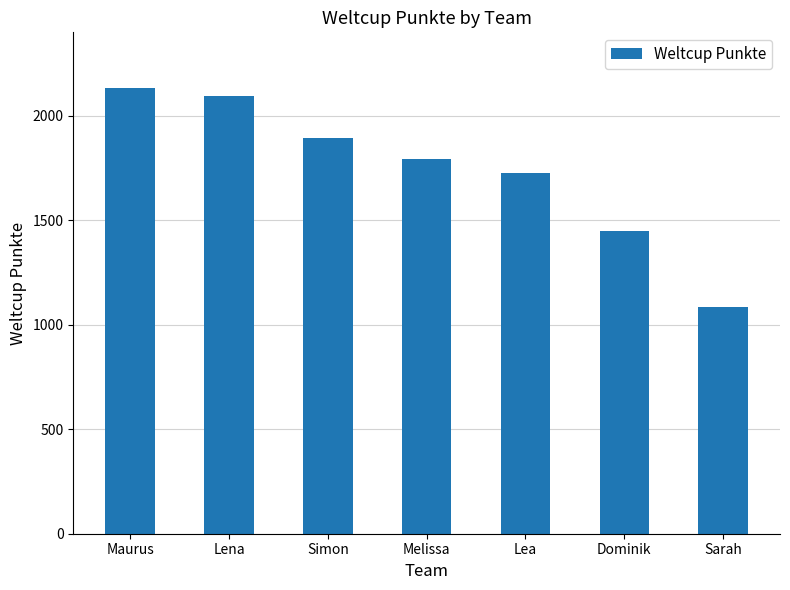

What is the change in value from Dominik to Sarah?

-368